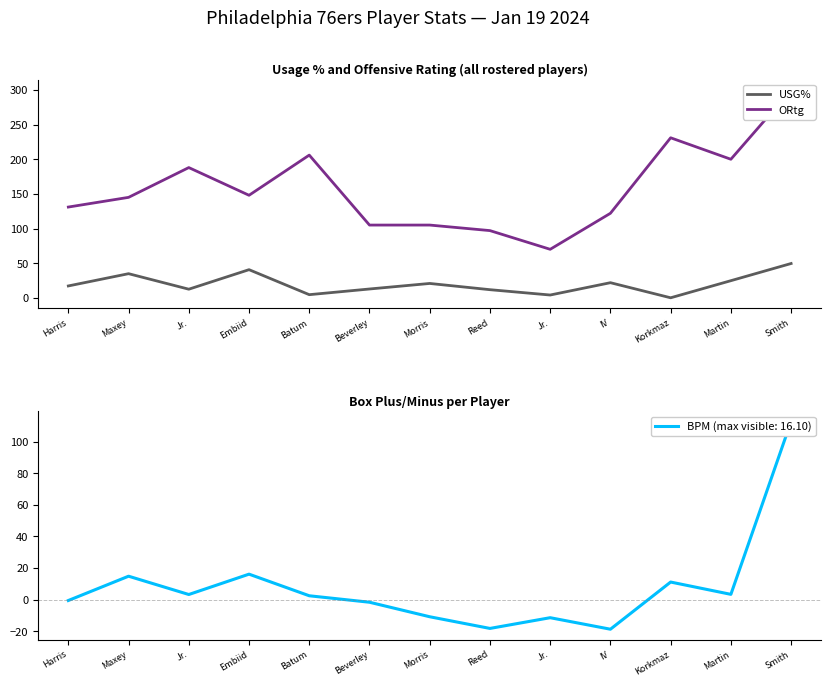

The value of USG% at Embiid is 62.4. True or false?

False